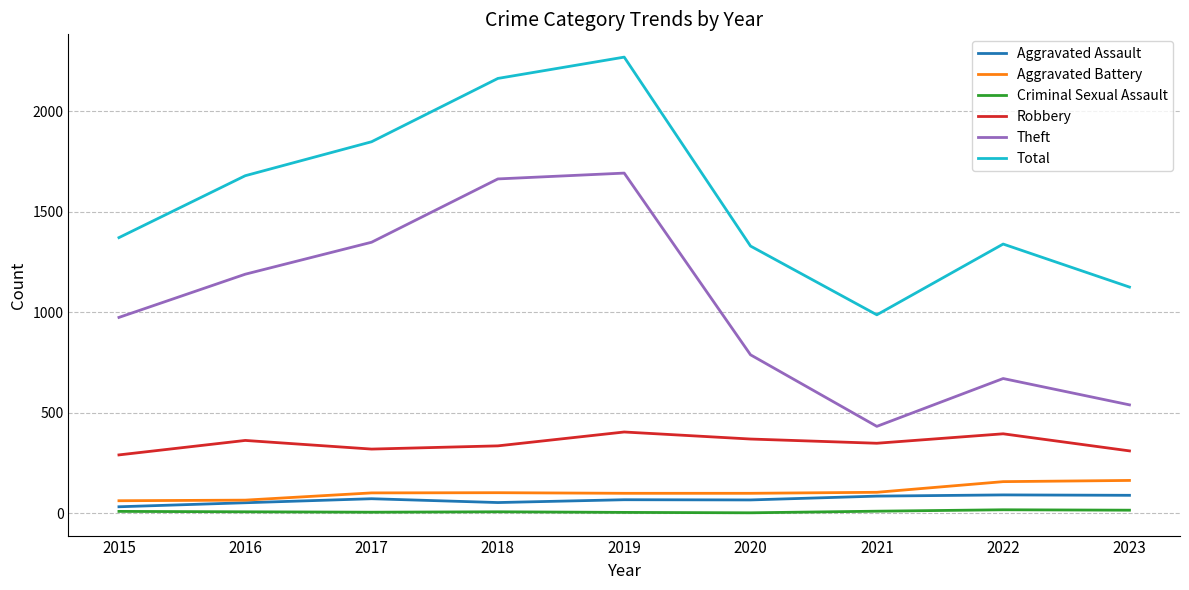

Where is the first local minimum for Theft?

2021